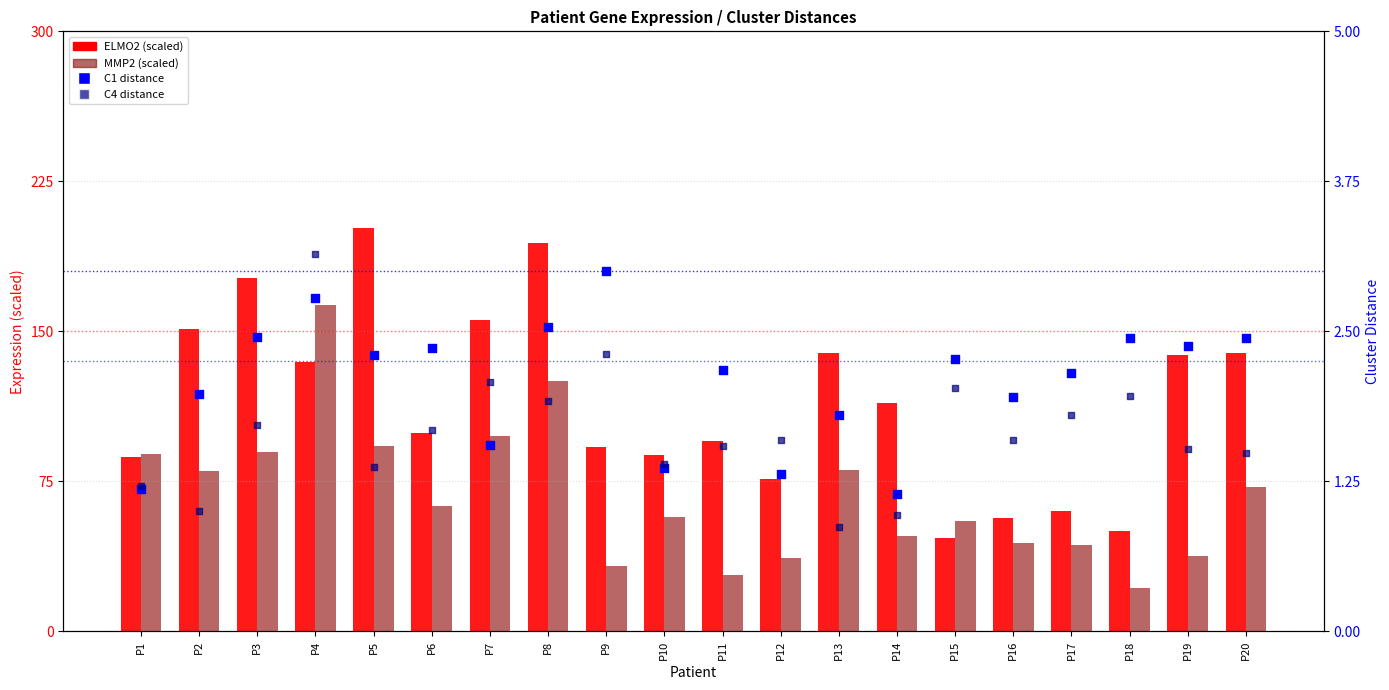

What are all the series names shown in the legend?

ELMO2 (scaled), MMP2 (scaled), C1 distance, C4 distance